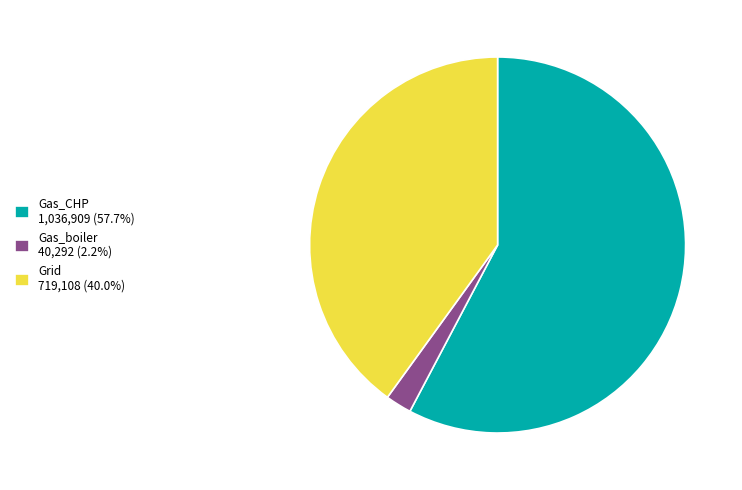

What is the ratio of the value at Gas_CHP 1,036,909 (57.7%) to the value at Gas_boiler 40,292 (2.2%)?

25.7